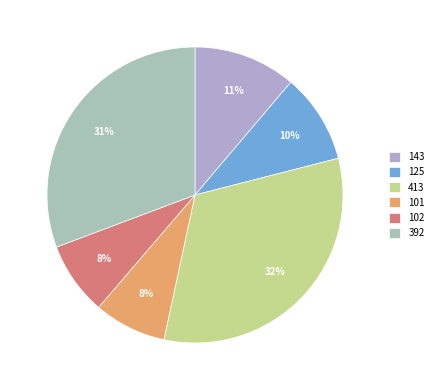

To the nearest percent, what portion does 125 represent?

10%